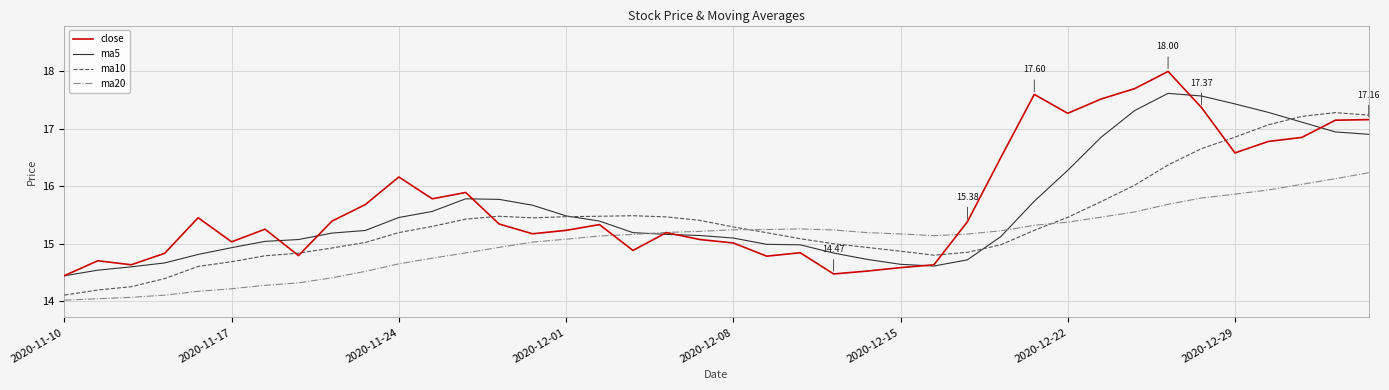

Which series has the widest spread of values?

close